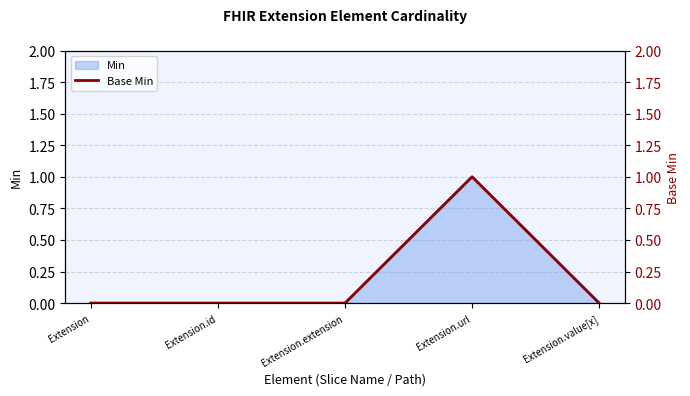

True or false: the data shows 0 at Extension.id.

False